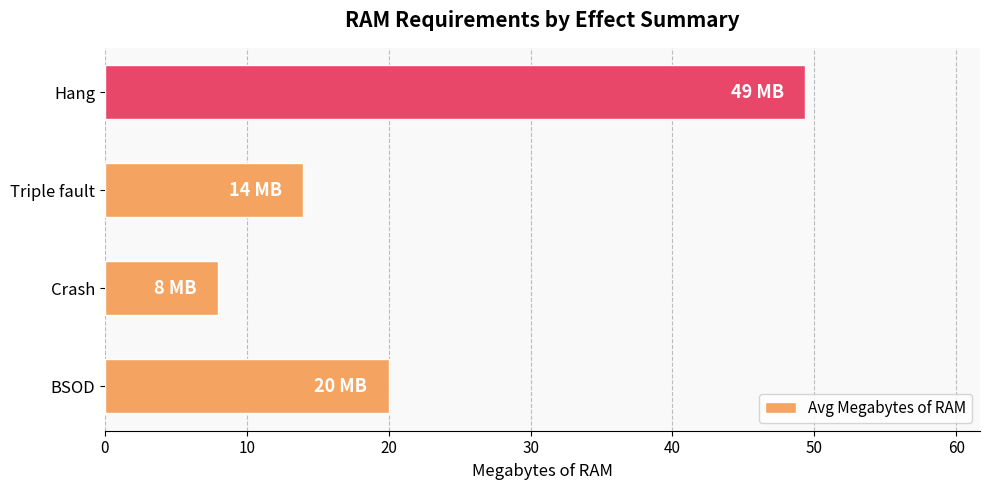

At which label is the value closest to 28?

BSOD